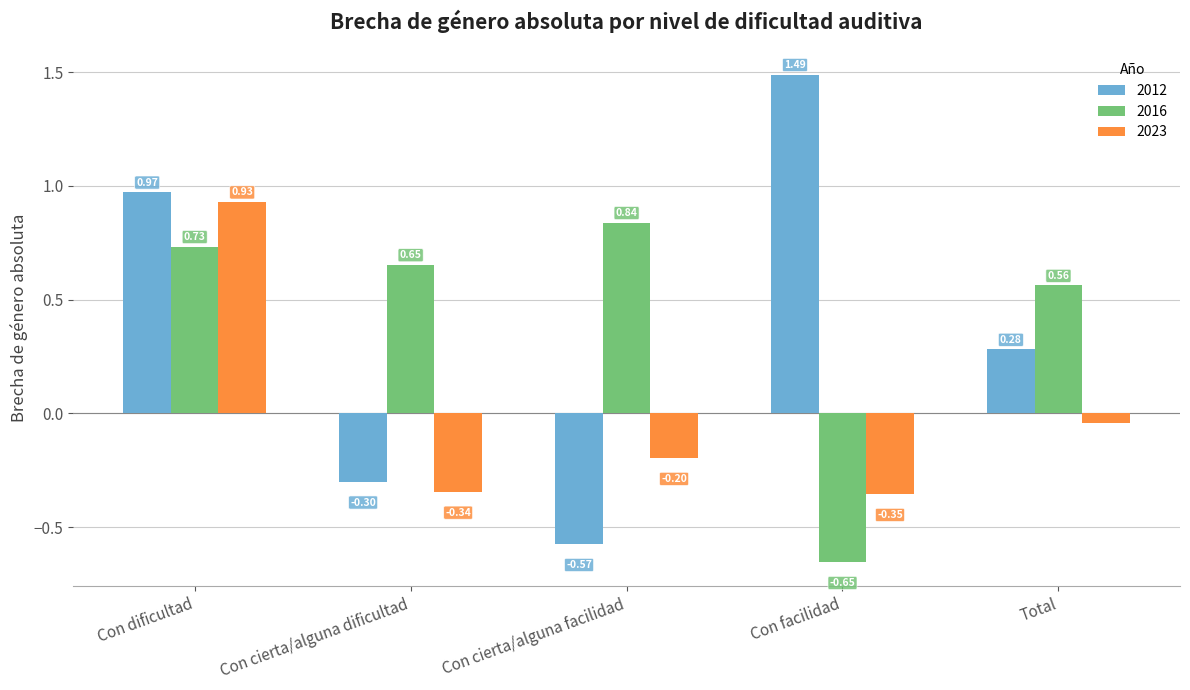

What is the average value of the 2012 series?

0.4